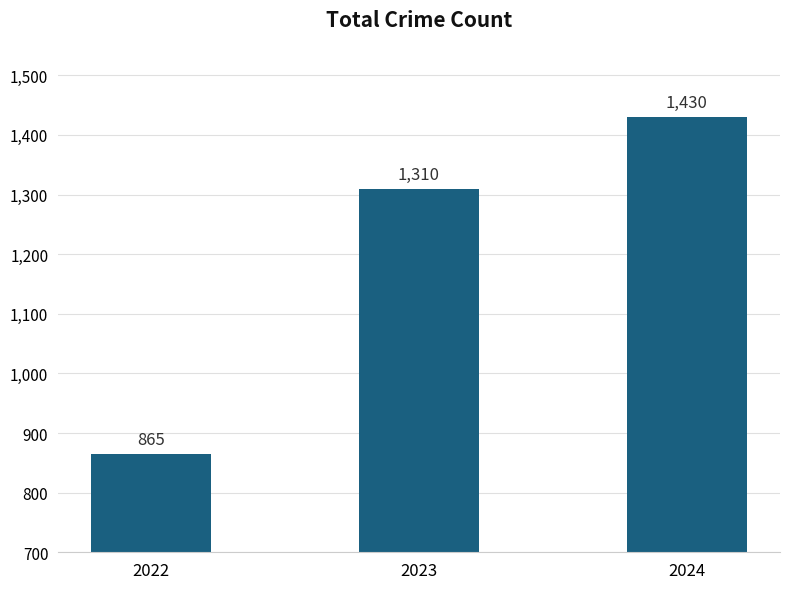

The chart shows a value of 506 at 2022. True or false?

False